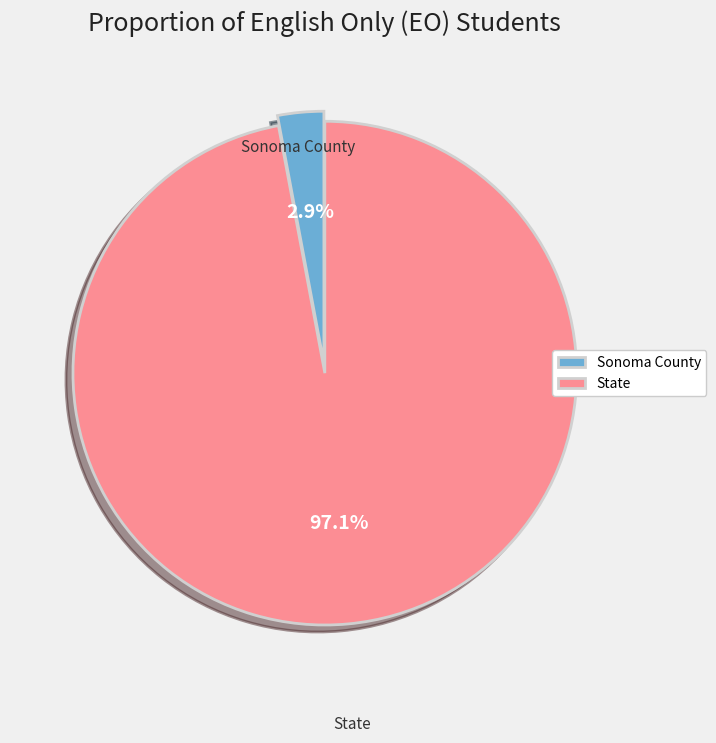

Rank the categories by value from lowest to highest.

Sonoma County, State